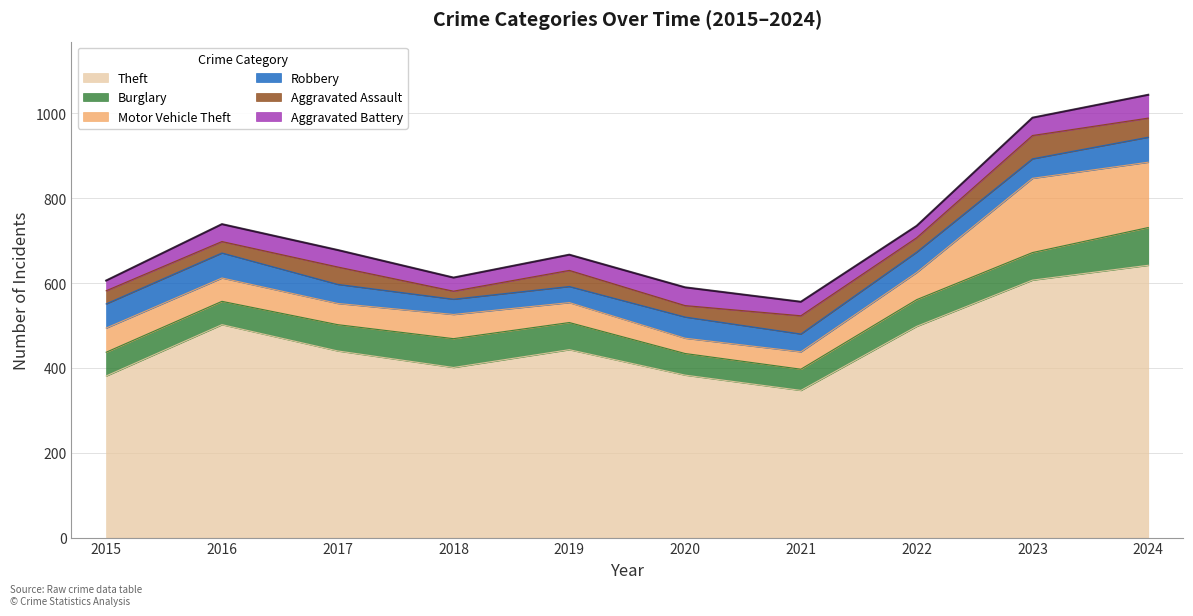

List the labels in order of Theft value, largest first.

2024, 2023, 2016, 2022, 2019, 2017, 2018, 2020, 2015, 2021